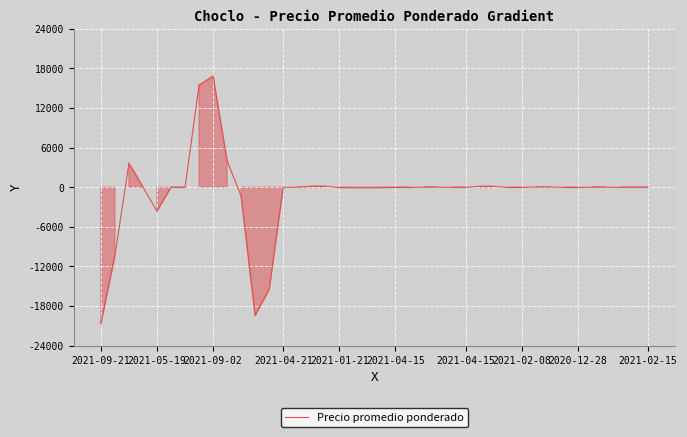

How many distinct data groups are displayed?

1